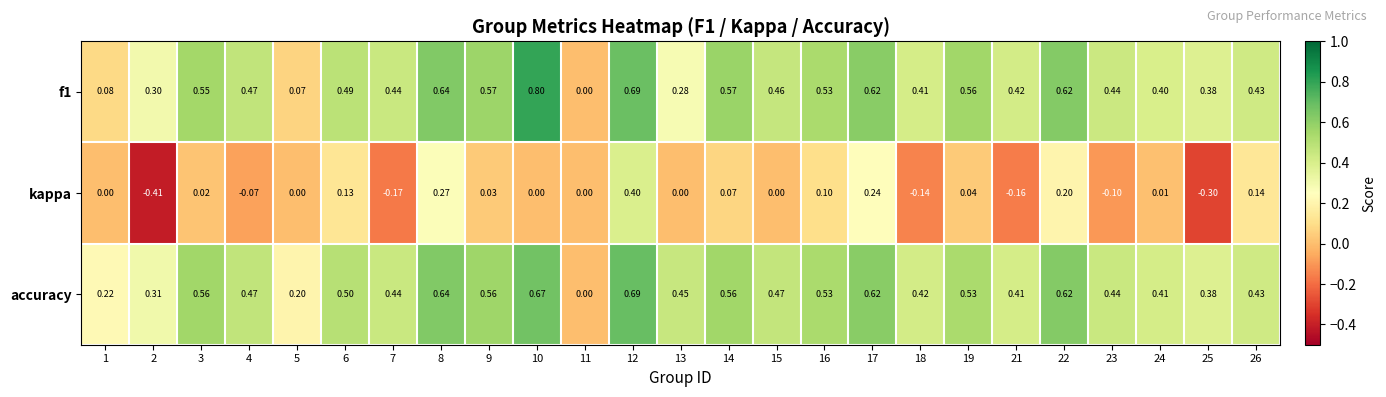

Which series has the widest spread of values?

kappa